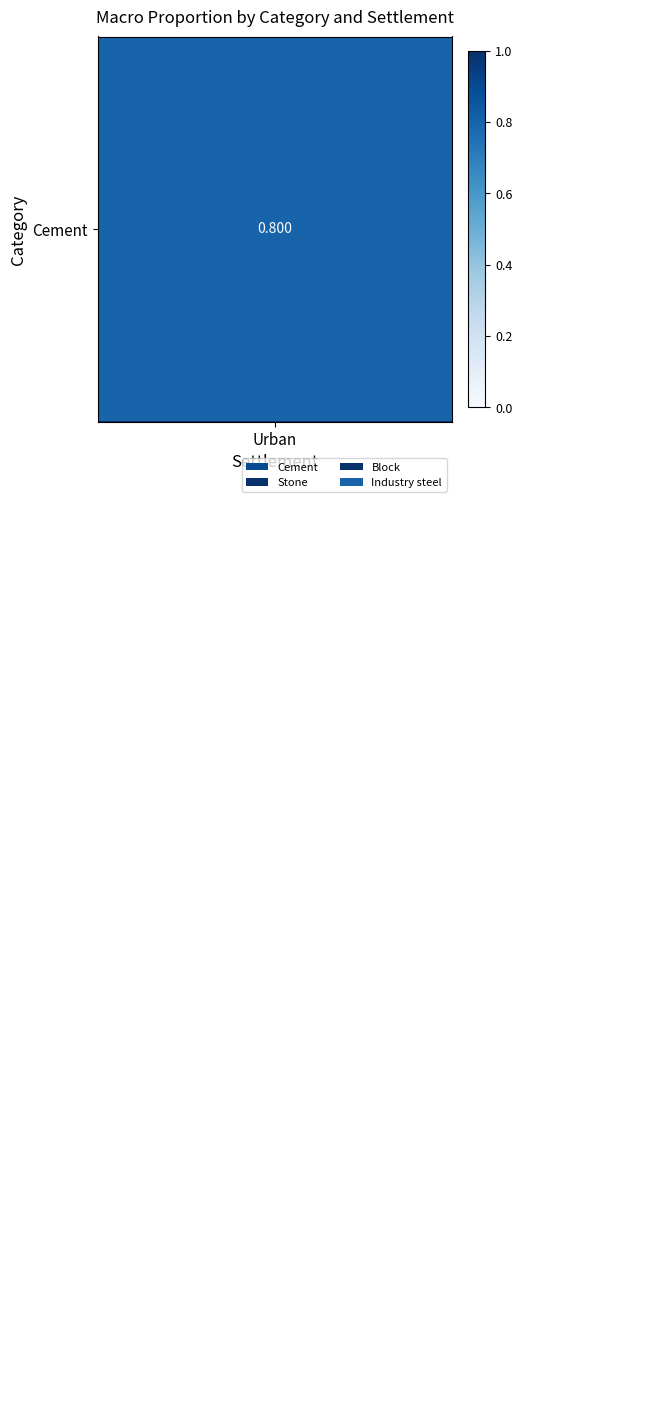

How many series are shown in this chart?

4